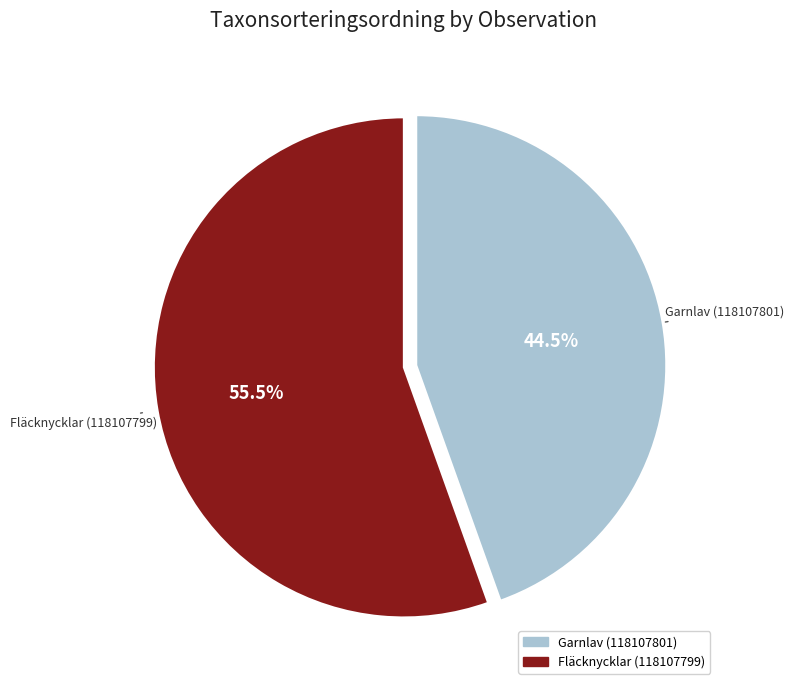

The Fläcknycklar (118107799) slice represents 49% of the pie. True or false?

False